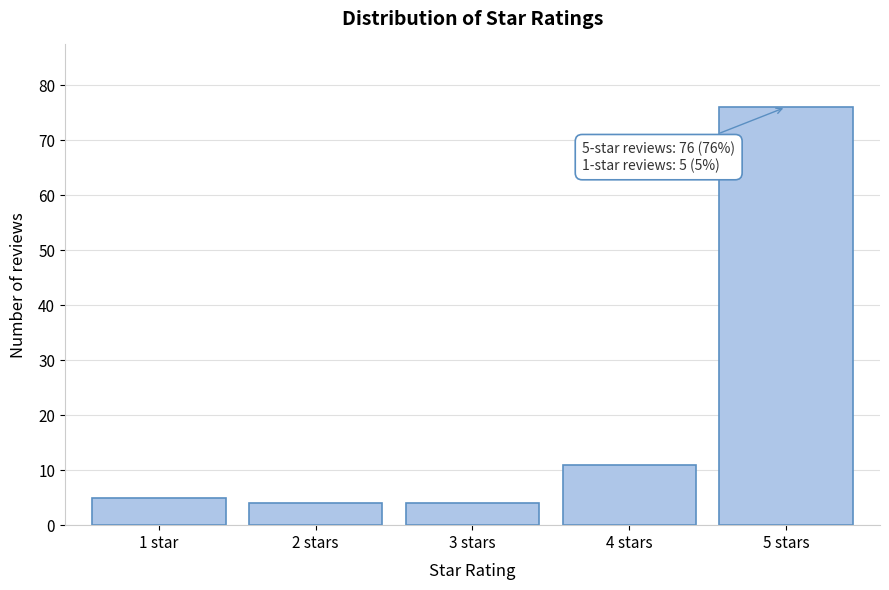

Reading left to right, what are all the values shown in this chart?

5	4	4	11	76